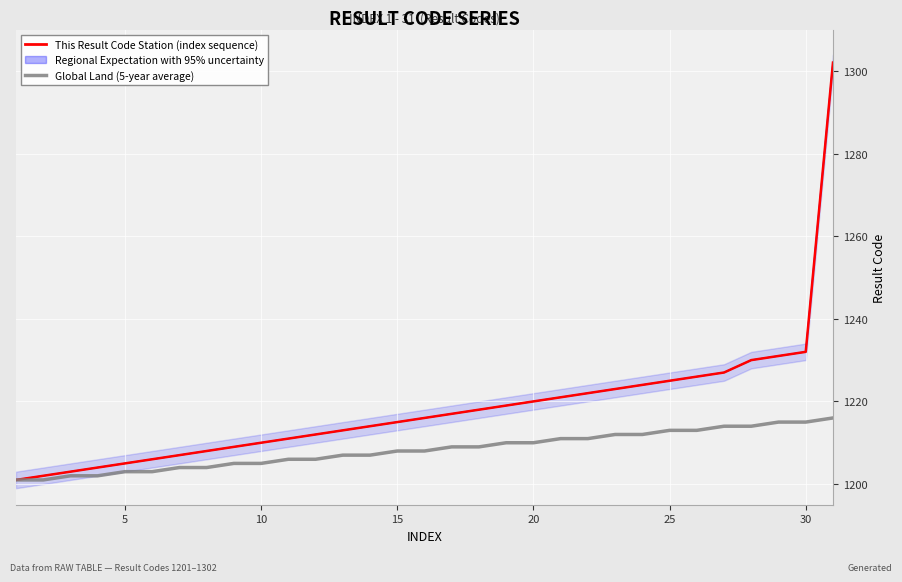

At which category is the sum across all series the highest?

30